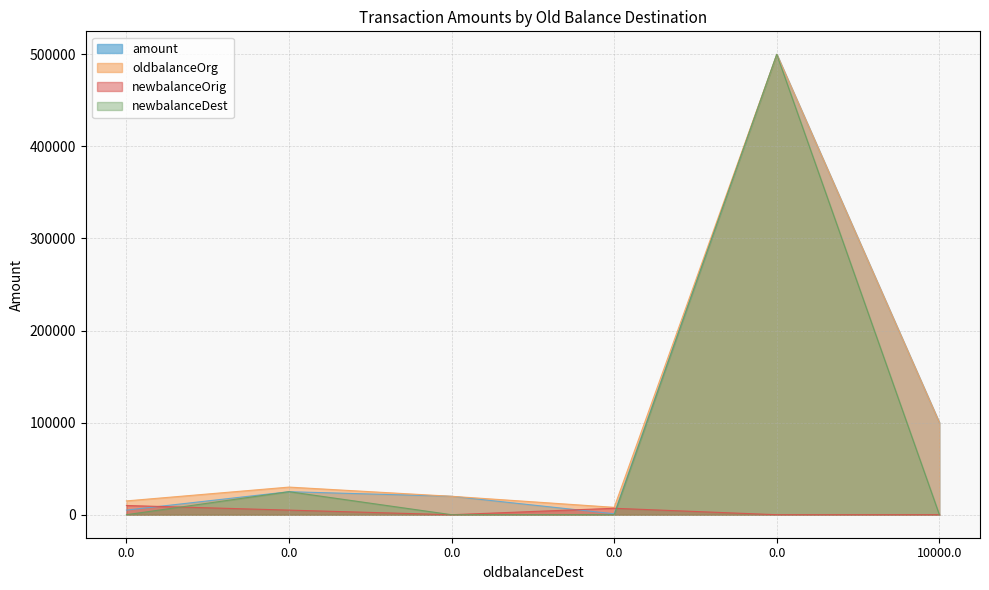

What is the label of the 1st point from the right?

10000.0